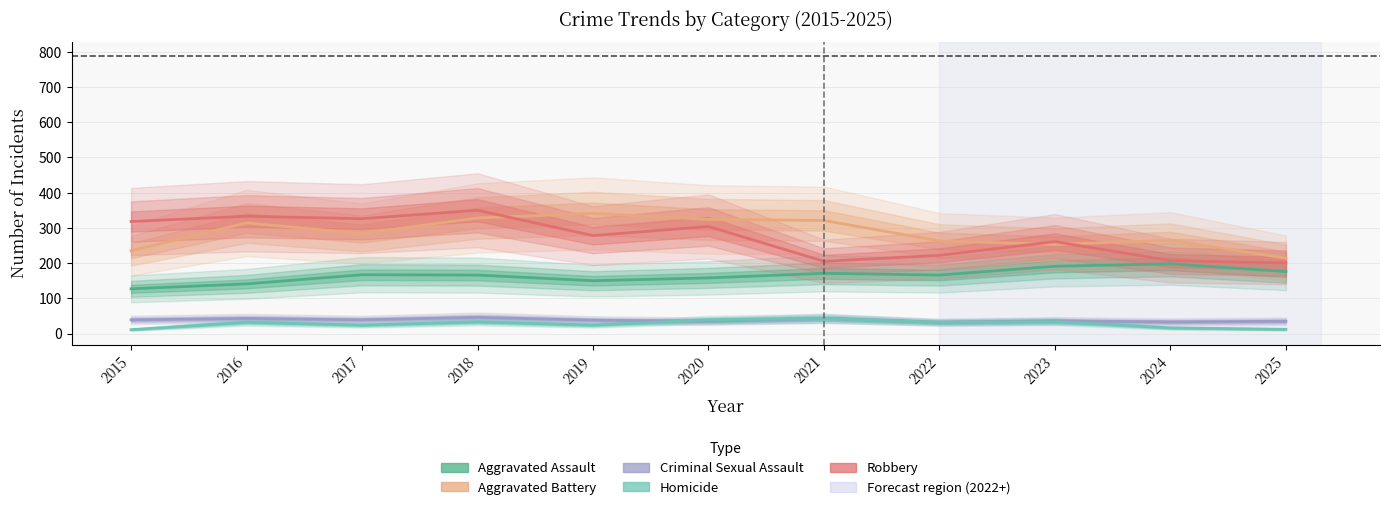

How many interior local valleys does the Criminal Sexual Assault series have?

4